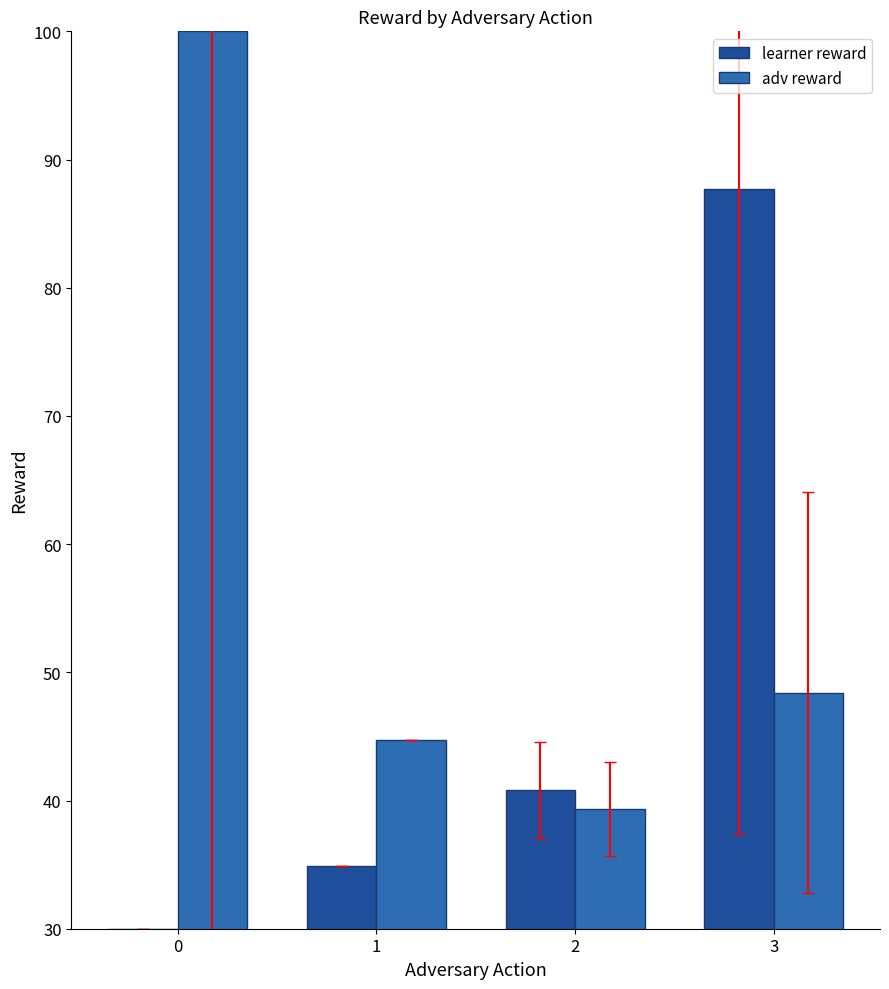

What are all the series names shown in the legend?

learner reward, adv reward